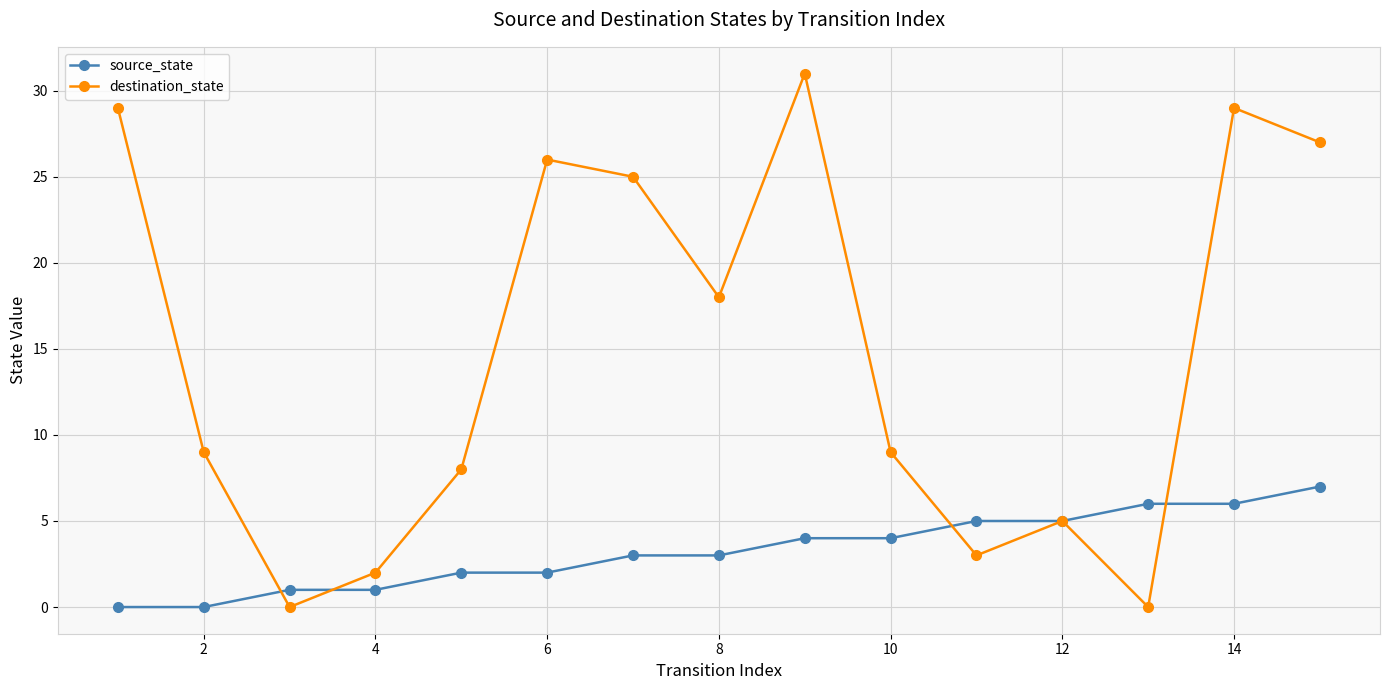

Which series has the largest range (max minus min)?

destination_state